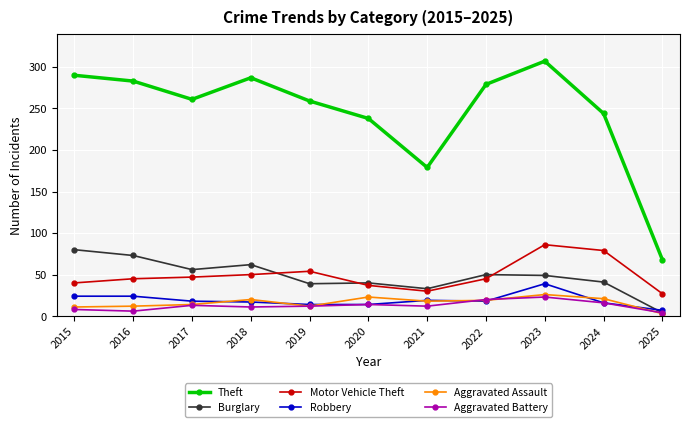

What is the difference between the Burglary values at 2016 and 2019?

34